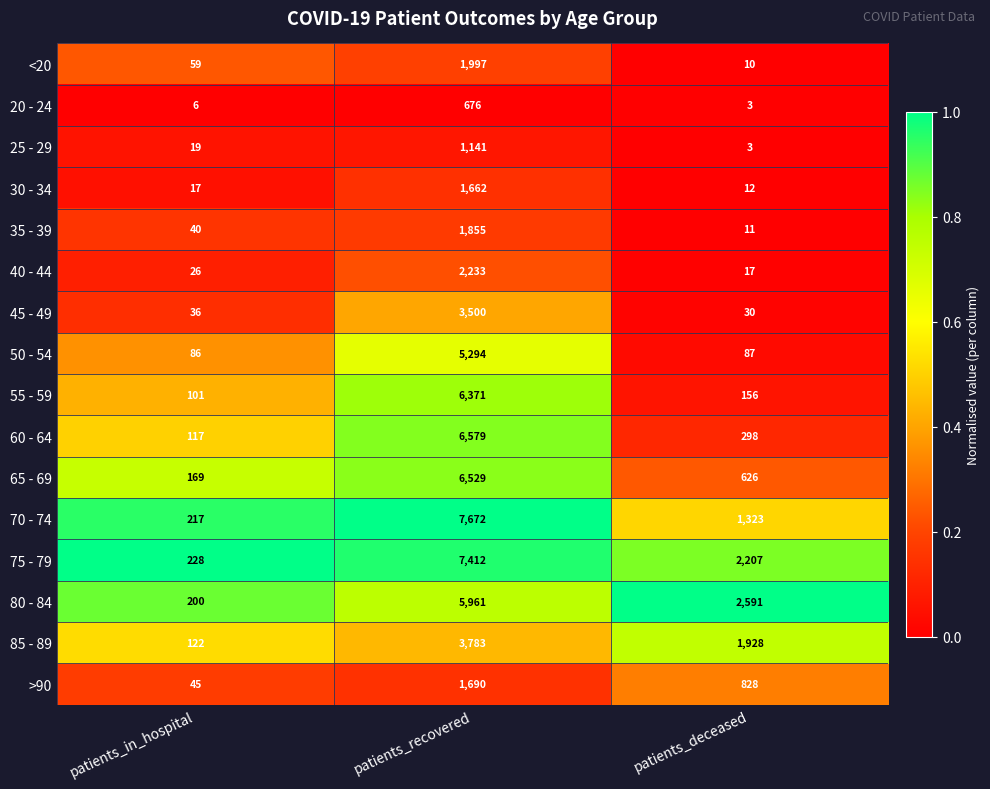

Is it true that 30 - 34 equals 17 at patients_in_hospital?

True